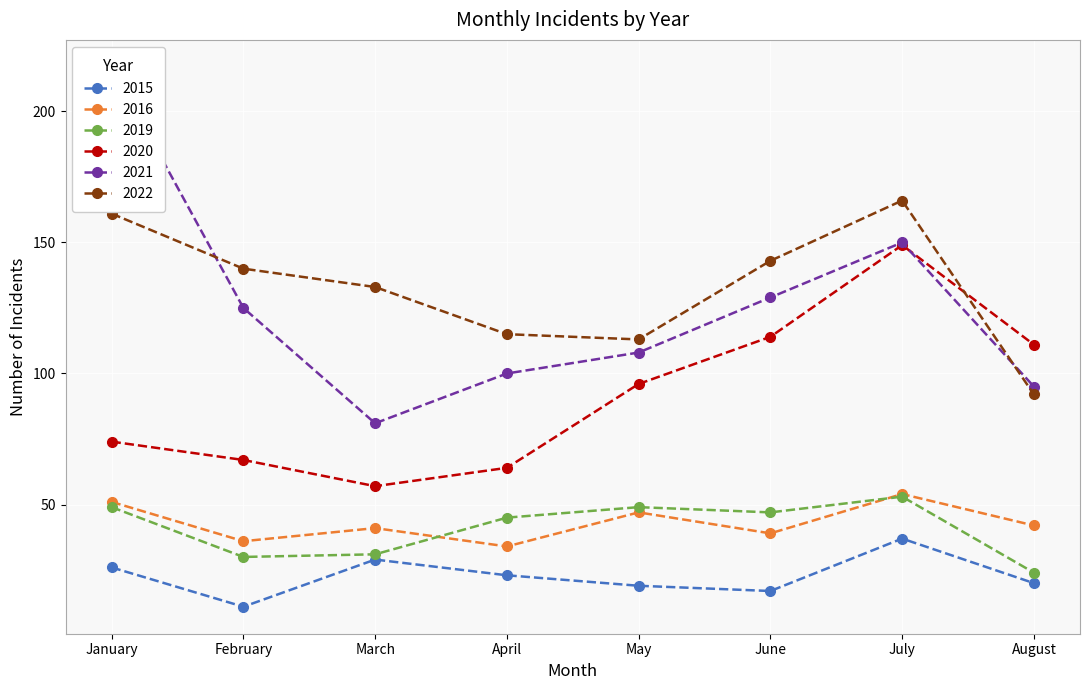

How many interior local peaks does the 2022 series have?

1